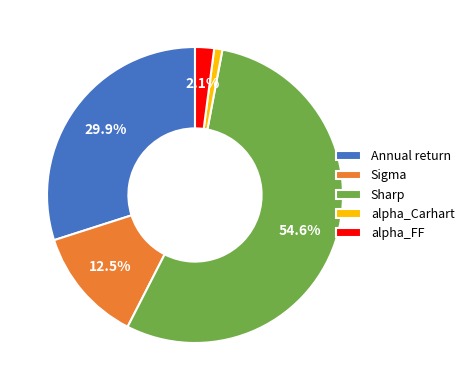

Which category has the biggest portion of the pie?

Sharp